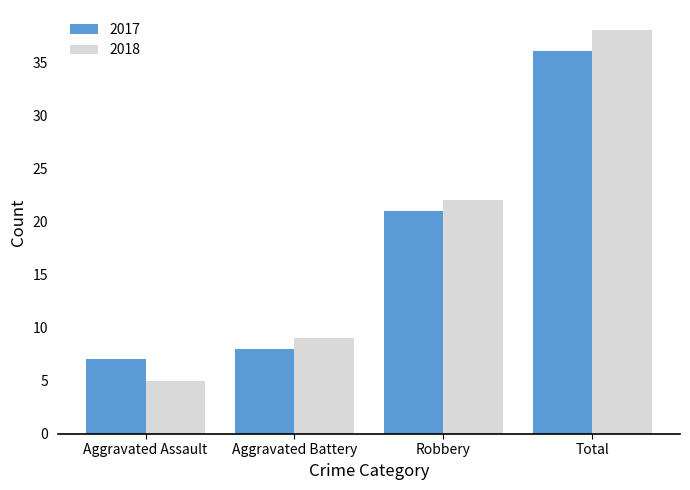

Rank the series by their average value, from highest to lowest.

2018, 2017